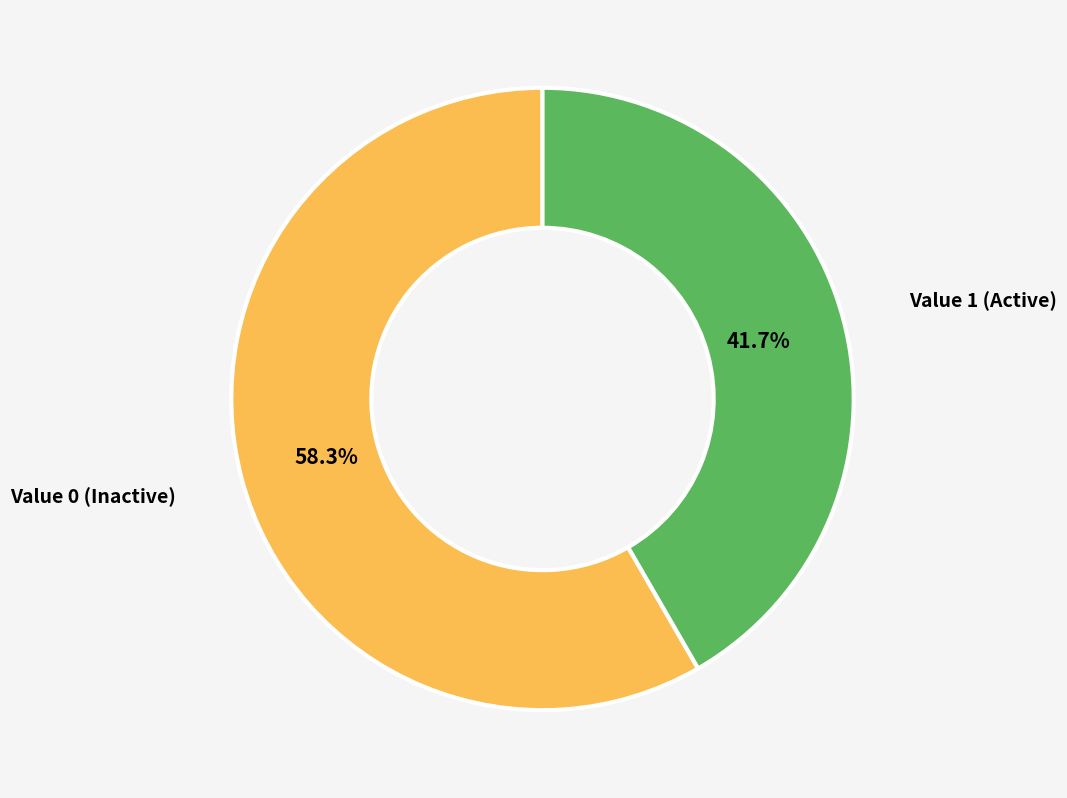

Is there any slice that represents more than half of the pie?

Yes